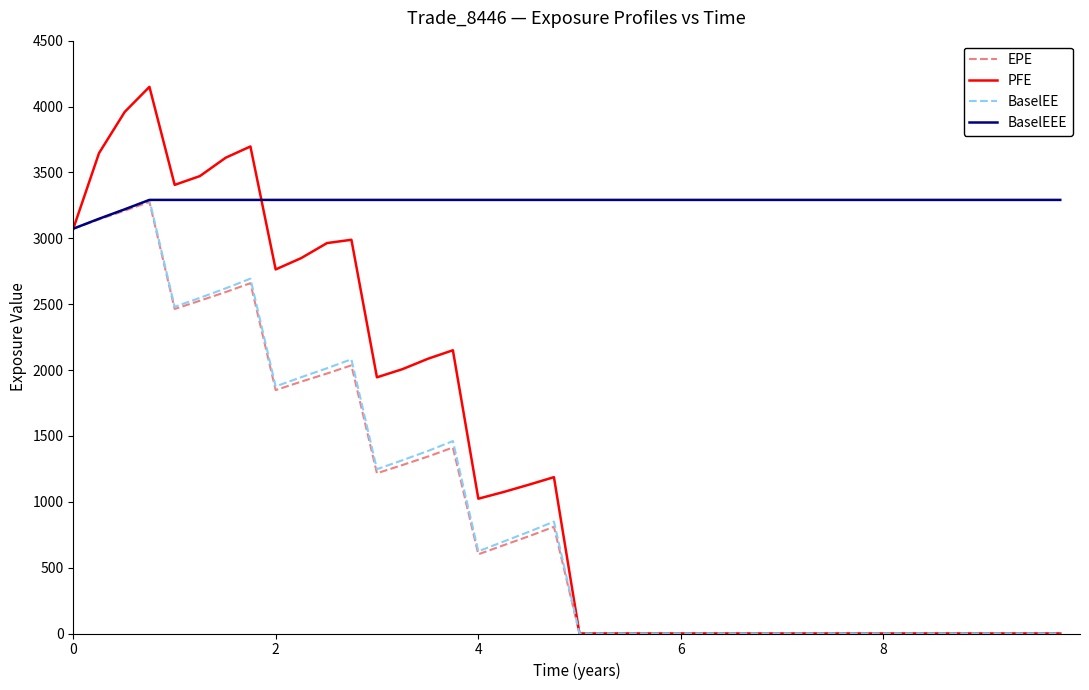

What is the highest value of the BaselEE series?

3291.3